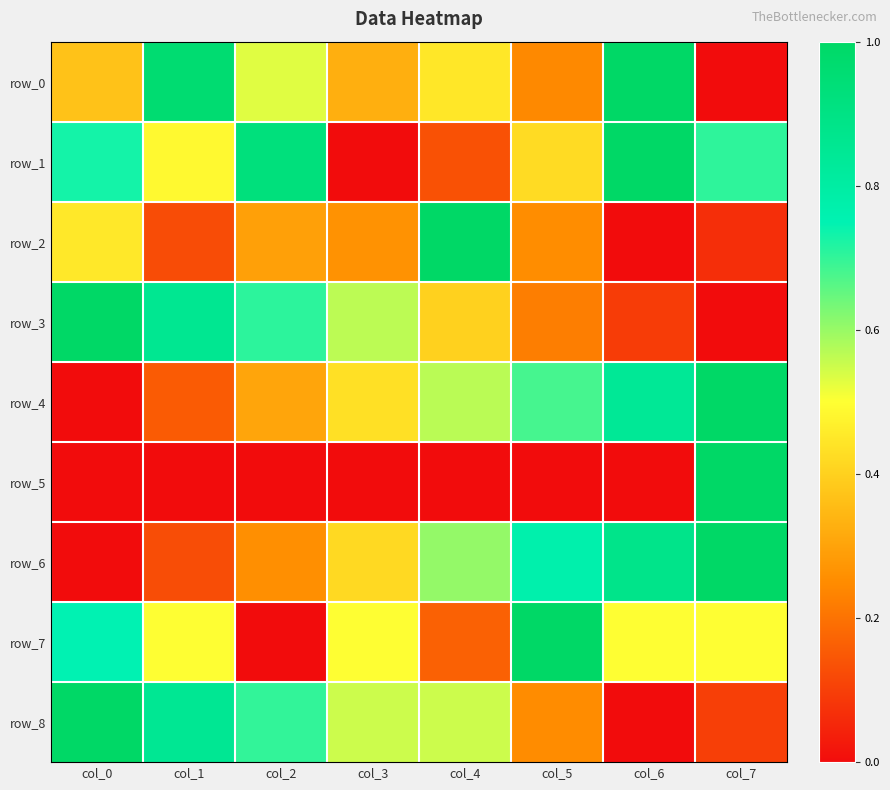

Which category has the lowest value across all series?

col_7